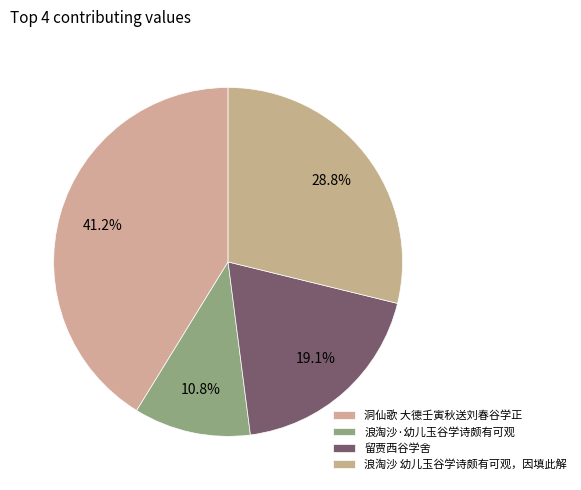

The 浪淘沙·幼儿玉谷学诗颇有可观 slice represents 2% of the pie. True or false?

False